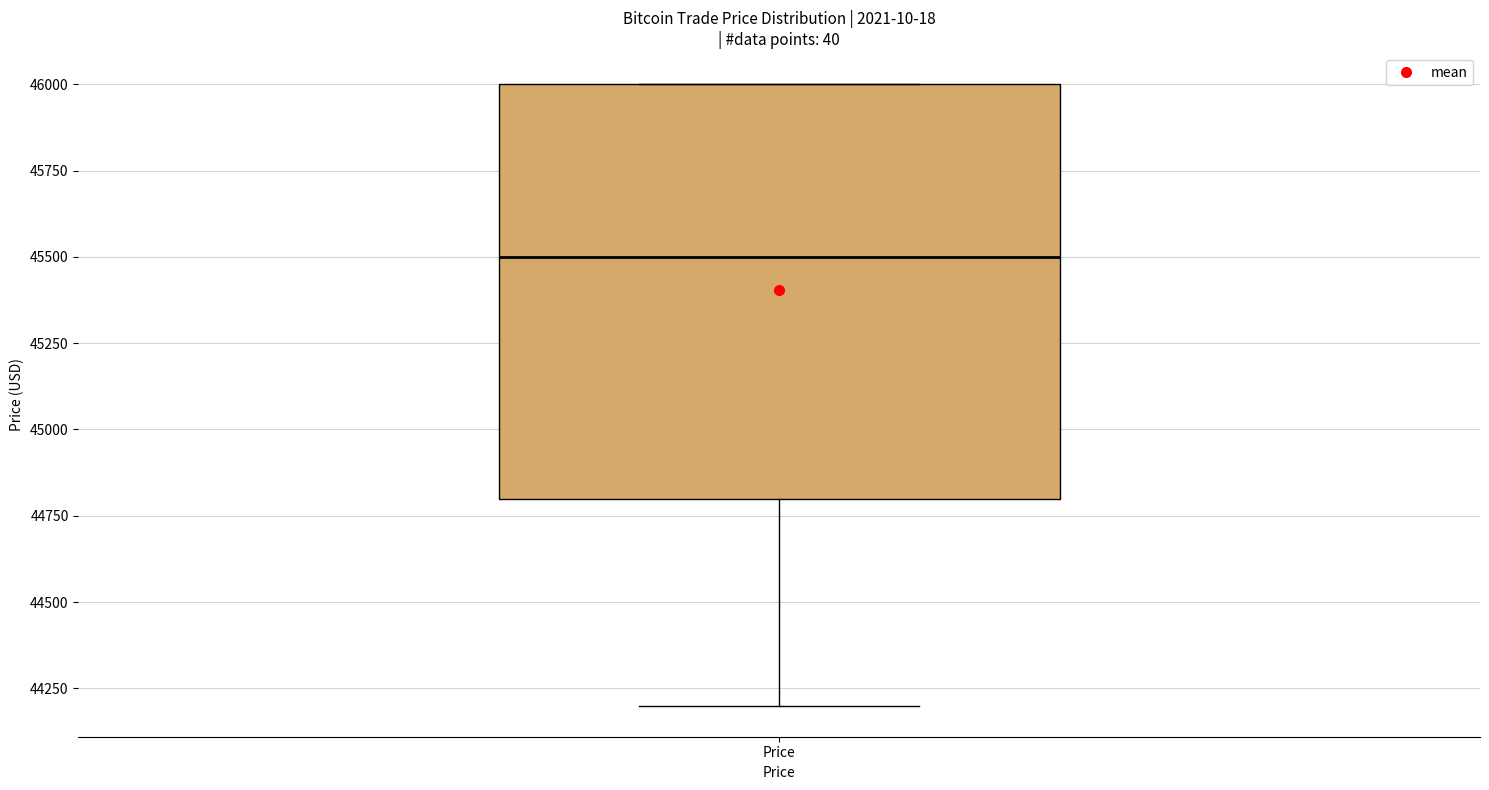

Transcribe this box plot: give where the median line is, the range the box spans, and where the two whiskers end, as read against the y-axis. The values are not printed on the chart, so give them approximately, as read against the axis.

median 45500, box 44800 to 46000, whiskers 44200 to 46000